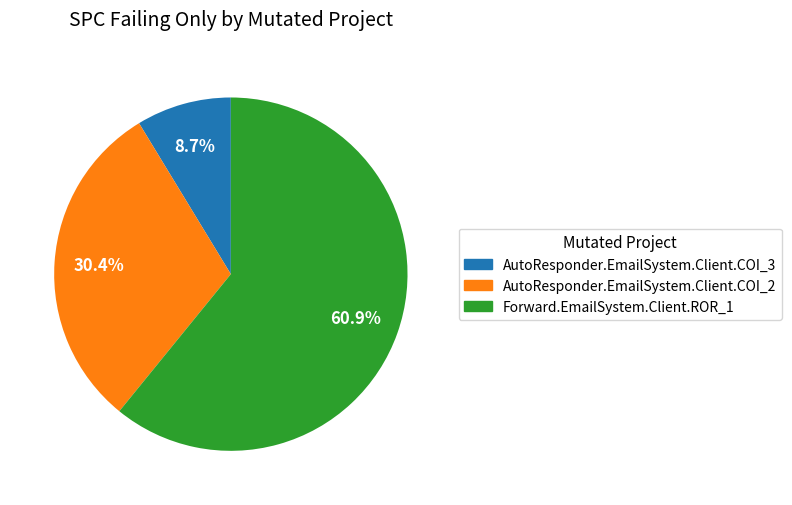

Is the sum of AutoResponder.EmailSystem.Client.COI_2 and AutoResponder.EmailSystem.Client.COI_3 greater than half?

No